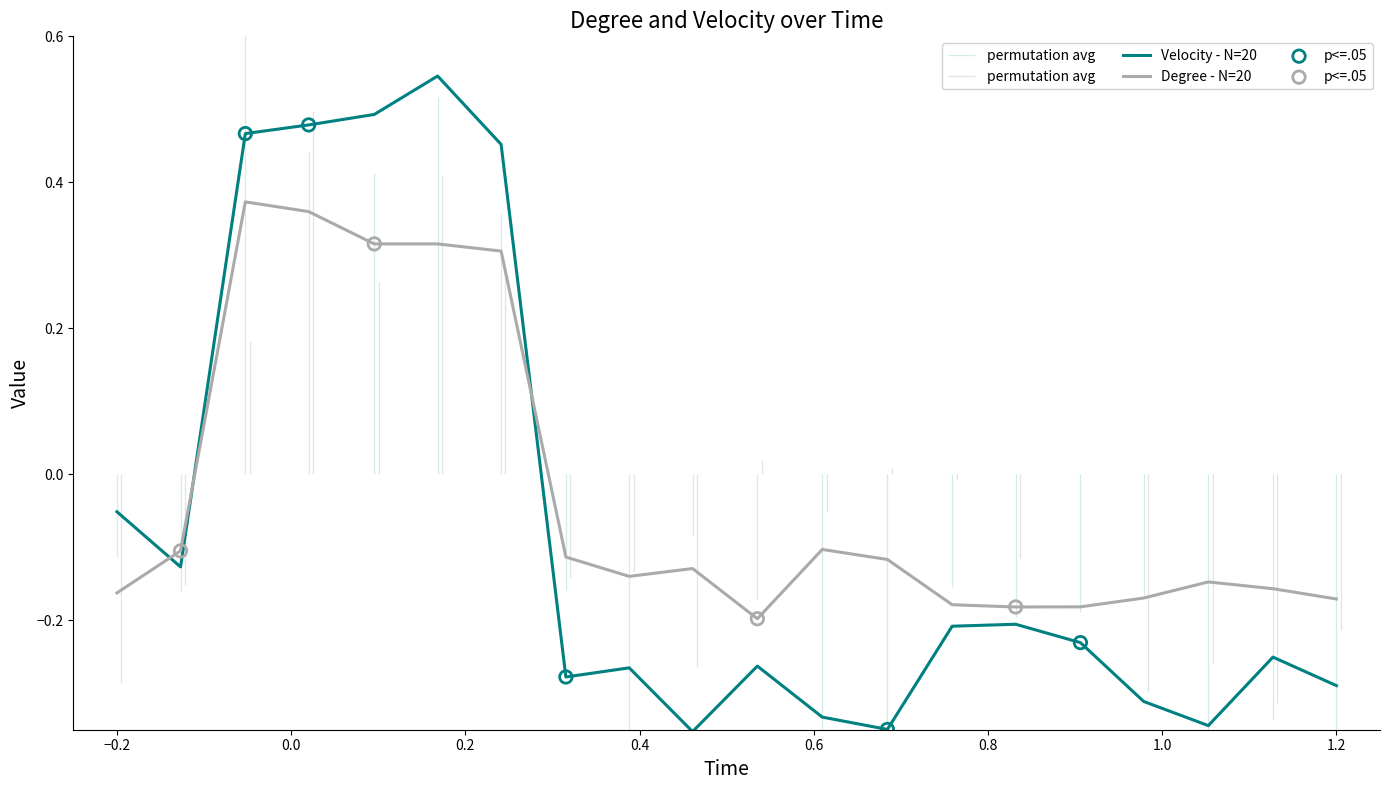

At how many categories does at least one series exceed 0?

5